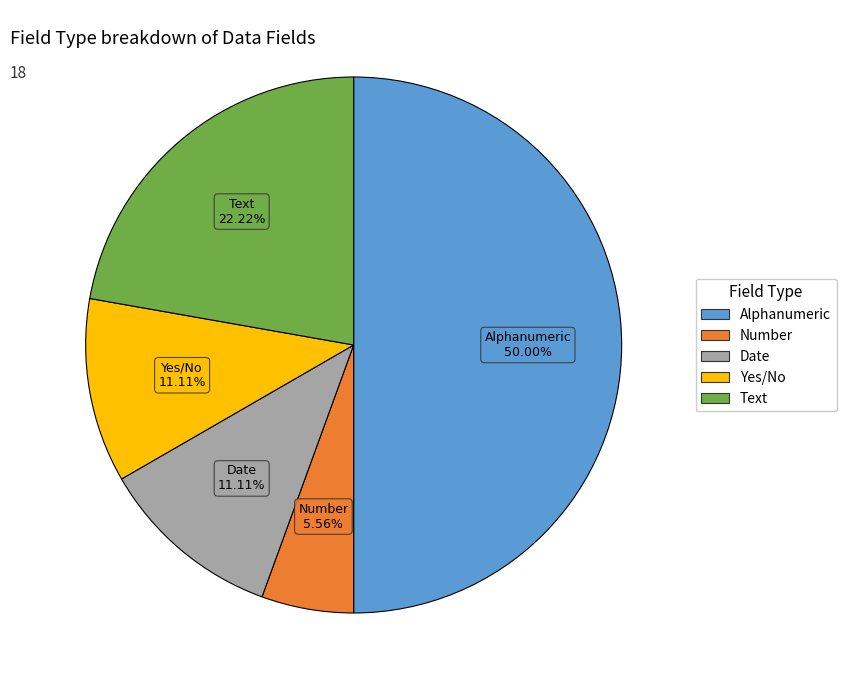

How much of the chart is everything except Yes/No?

88.9%